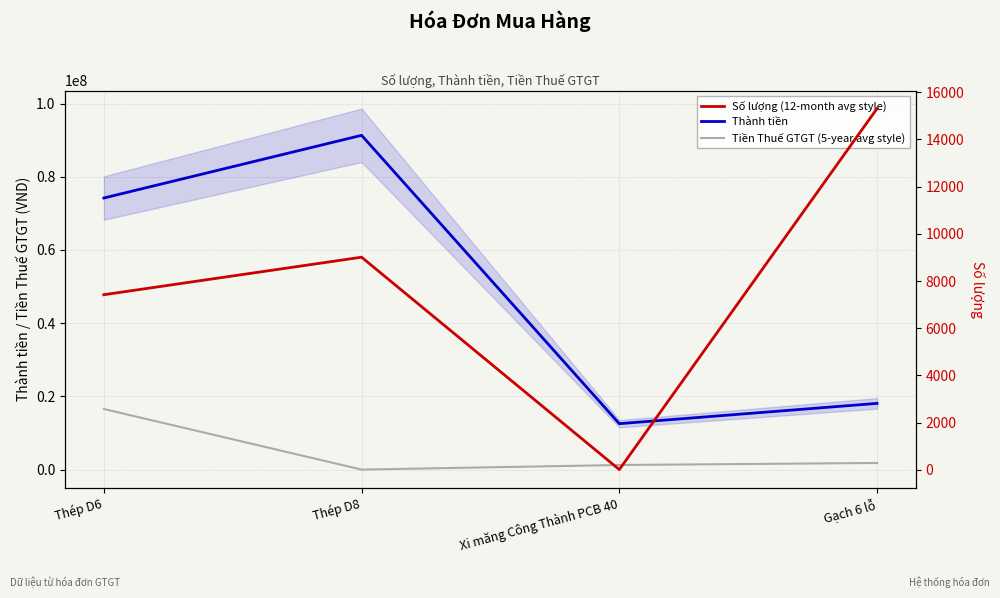

What is the total value across all series at Gạch 6 lỗ?

19915307